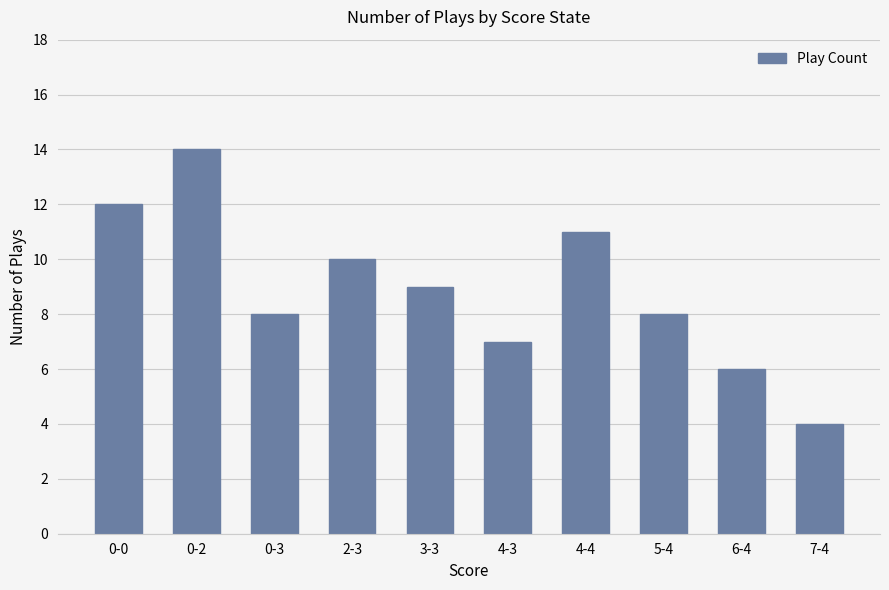

What is the value of the 8th bar from the left?

8